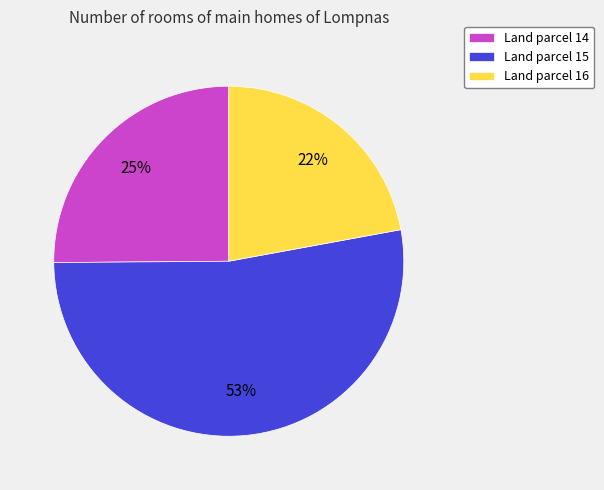

To the nearest percent, what is the average slice percentage?

33%